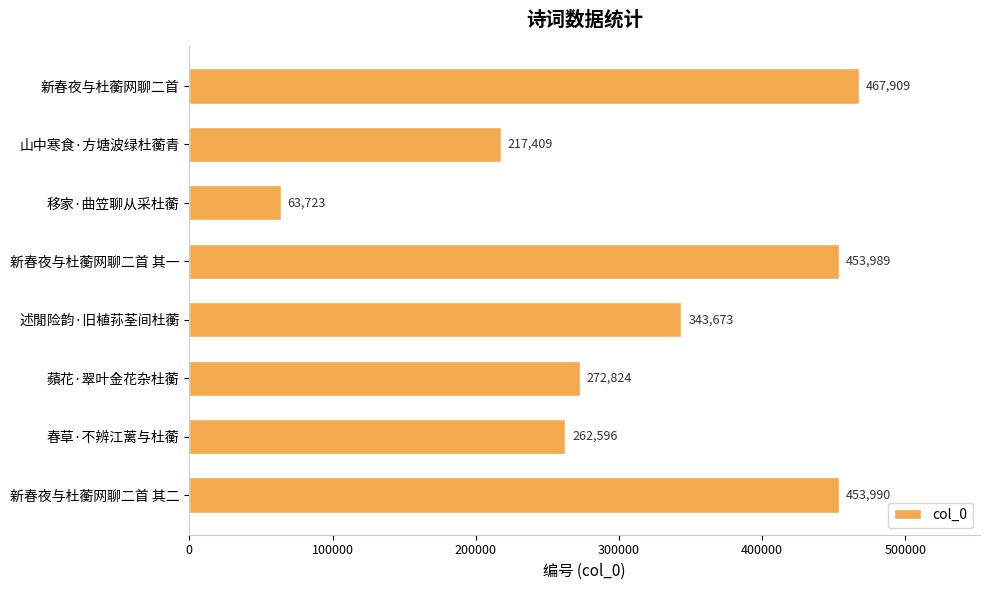

Which has a higher value, 述閒险韵·旧植荪荃间杜蘅 or 蘋花·翠叶金花杂杜蘅?

述閒险韵·旧植荪荃间杜蘅